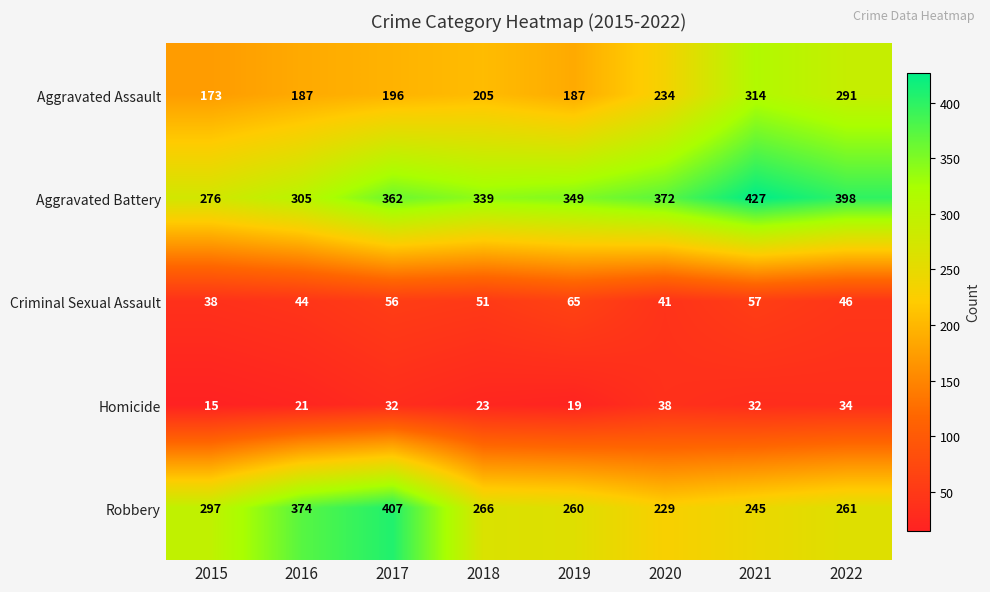

Between 2017 and 2022, which series saw the biggest shift?

Robbery